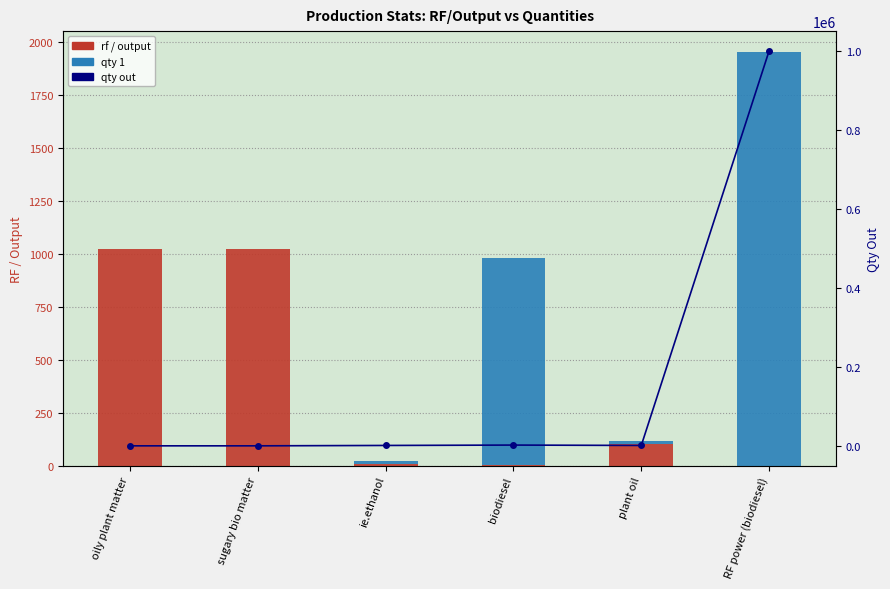

Which has a higher value, biodiesel or ie.ethanol?

ie.ethanol